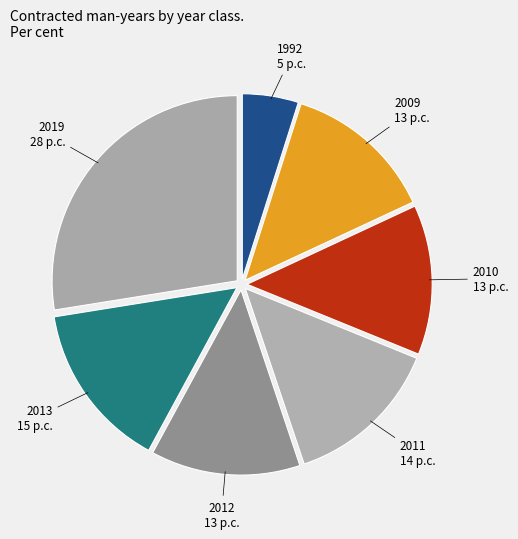

Is 2011 the majority of the pie?

No